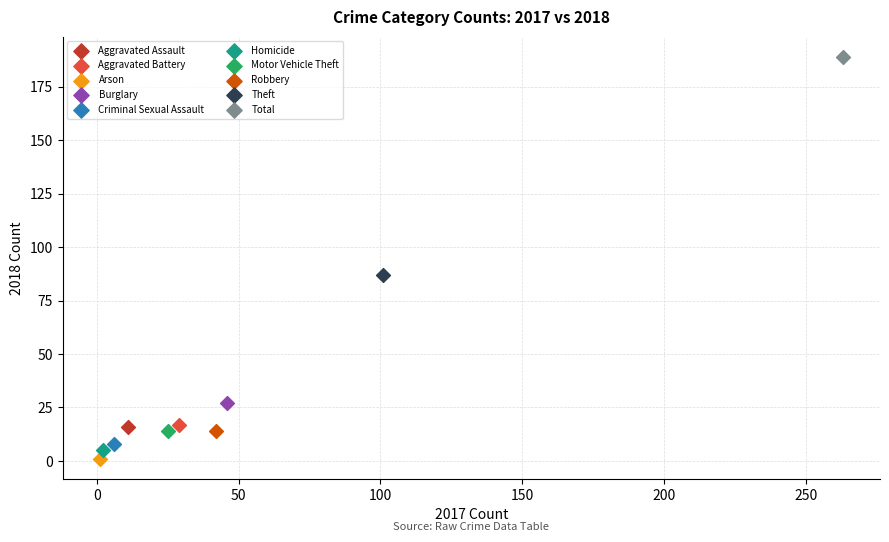

Which series contains the lowest Y value?

Arson